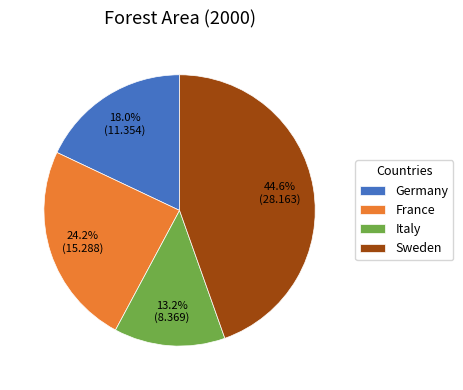

Between Germany and Italy, which is larger?

Germany